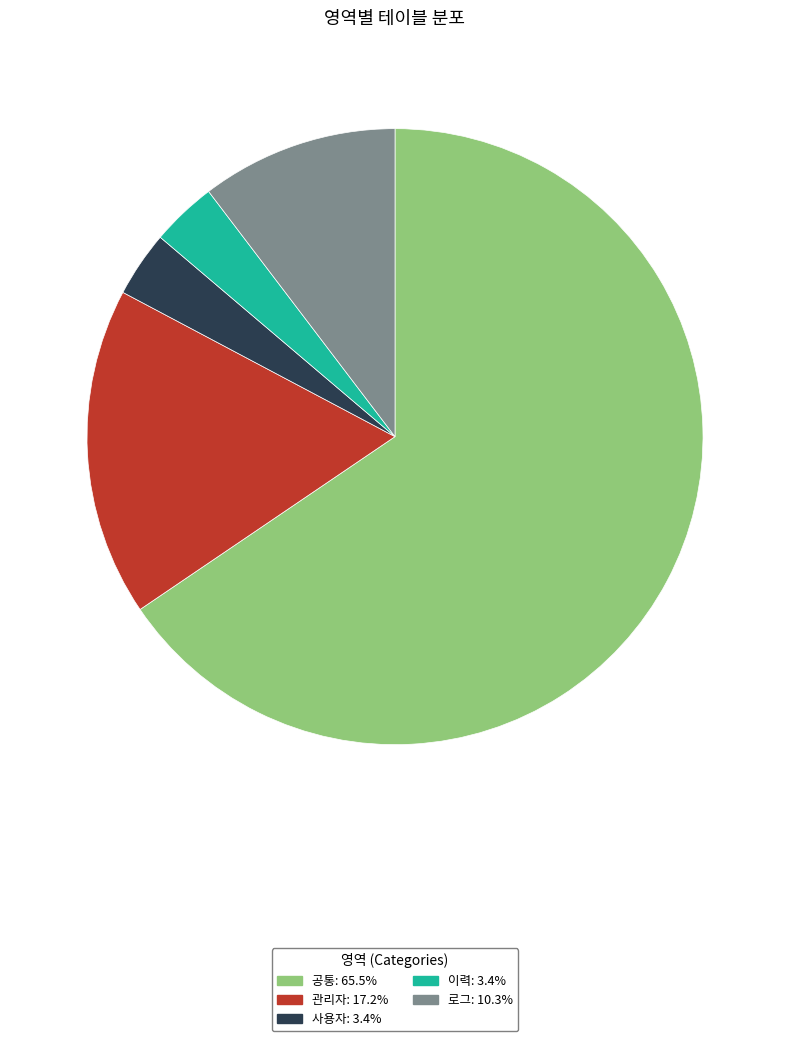

Do 이력: 3.4% and 사용자: 3.4% together represent more than half of the pie?

No